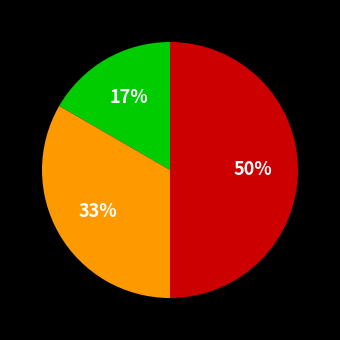

To the nearest percent, what is the difference between the largest and smallest slice percentages?

33%